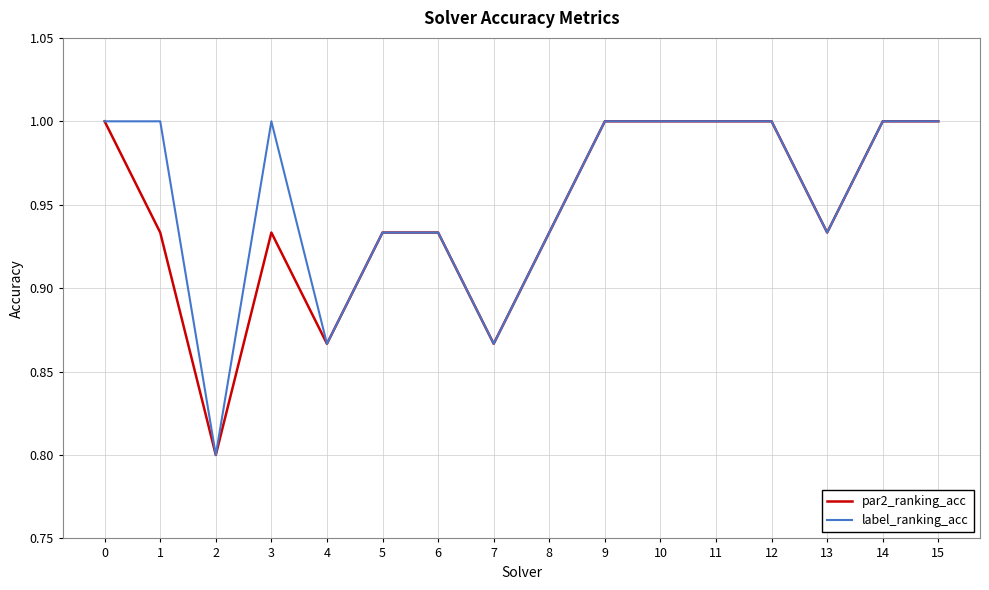

Where is the first local minimum for par2_ranking_acc?

2